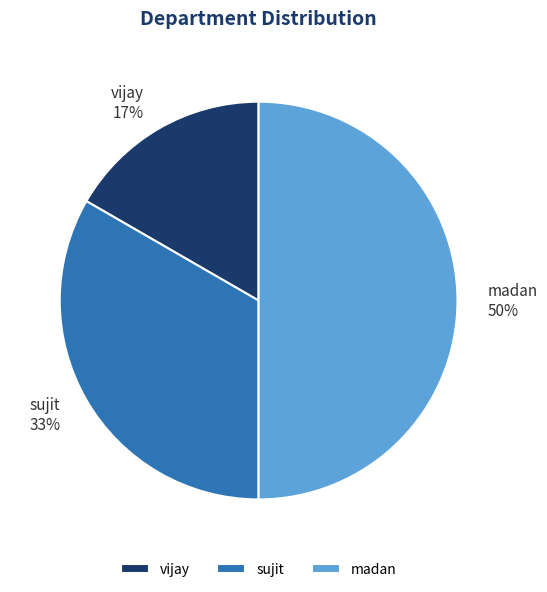

How many slices are in this pie chart?

3